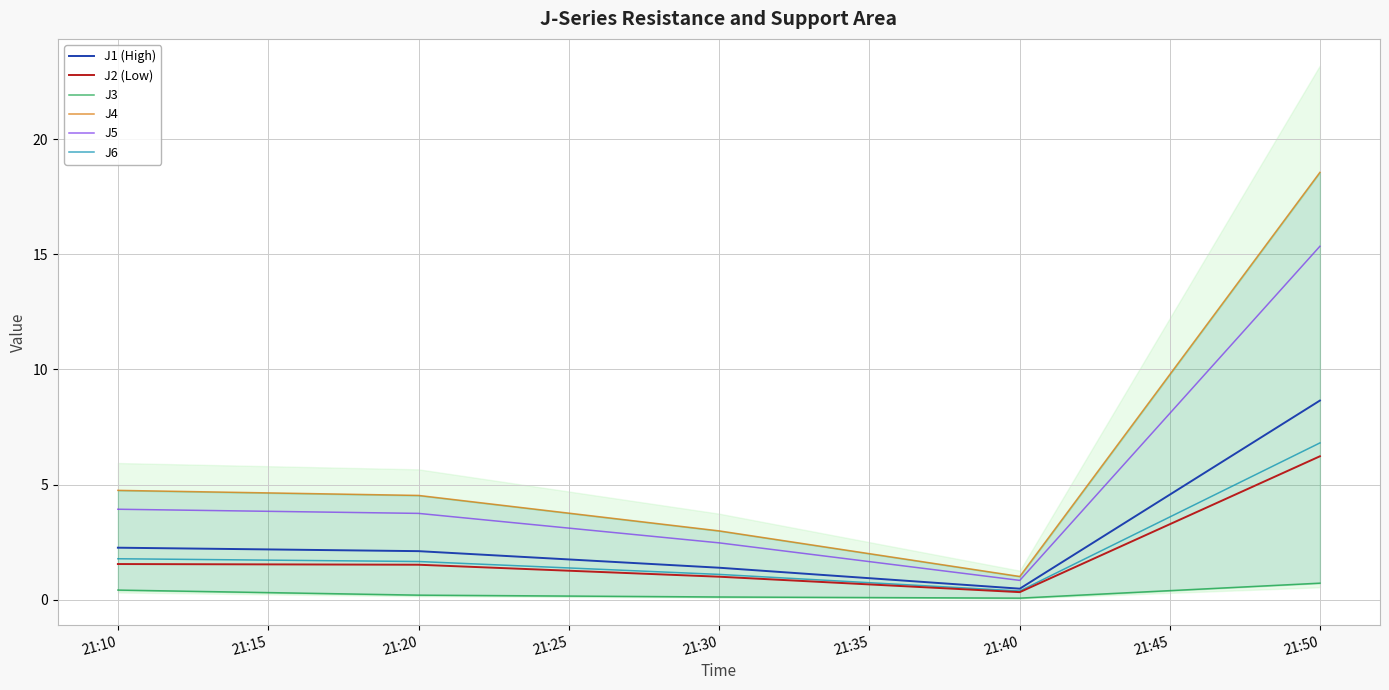

How many data points in J5 are less than 3?

2